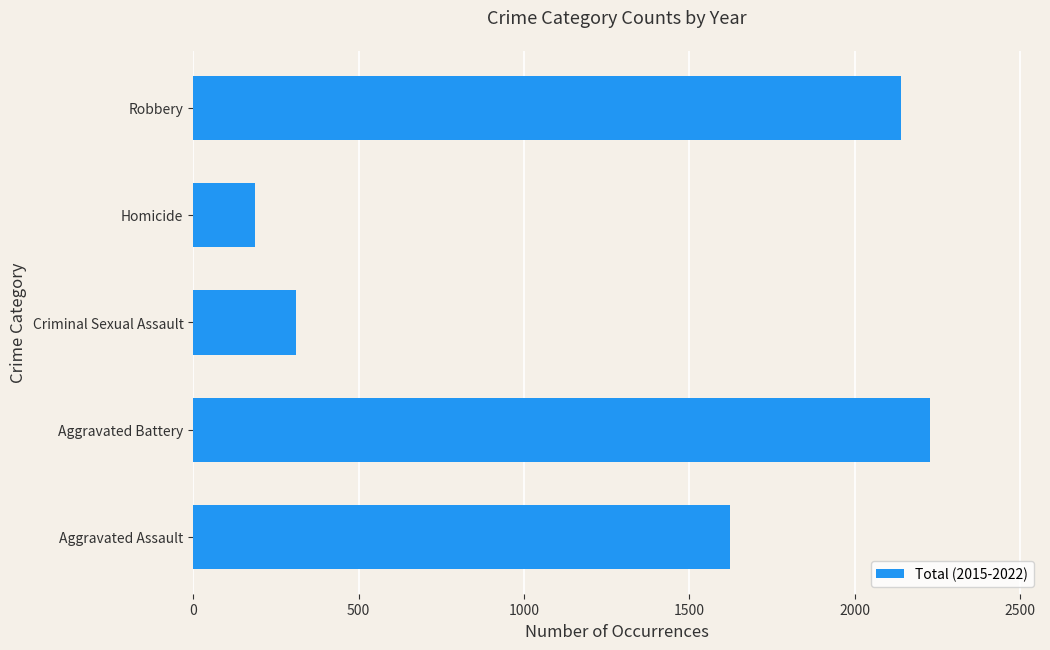

List the labels in order of value, smallest first.

Homicide, Criminal Sexual Assault, Aggravated Assault, Robbery, Aggravated Battery